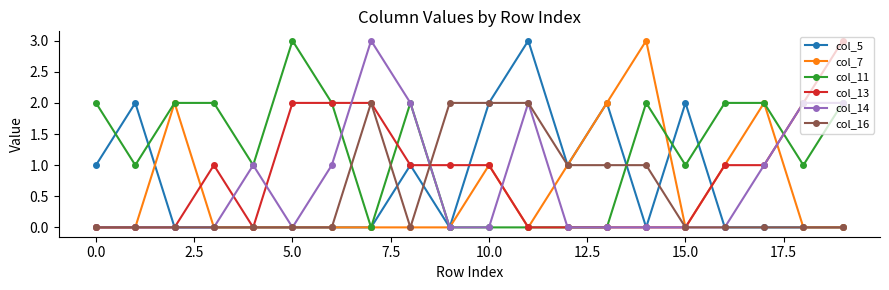

What is the maximum value for col_11?

3